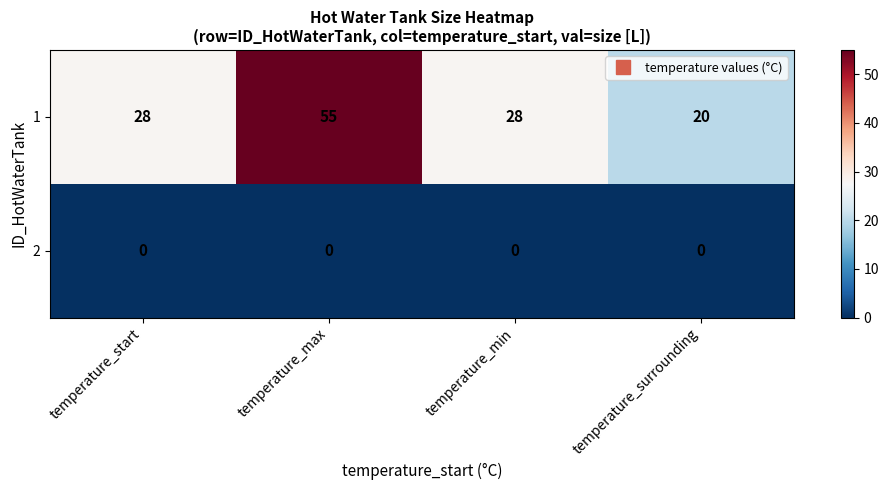

Which label corresponds to the largest value in the chart?

temperature_max